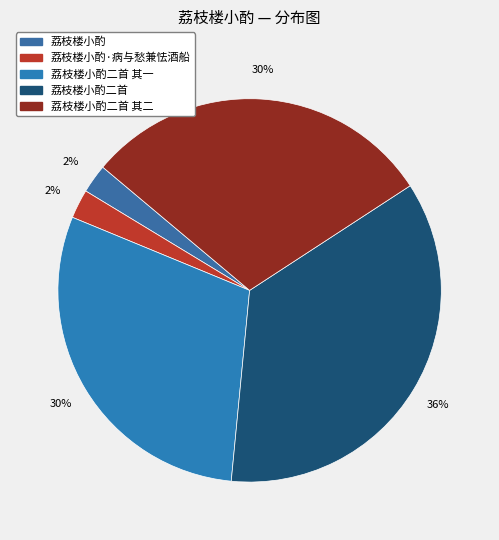

What is the largest slice in the pie chart?

荔枝楼小酌二首